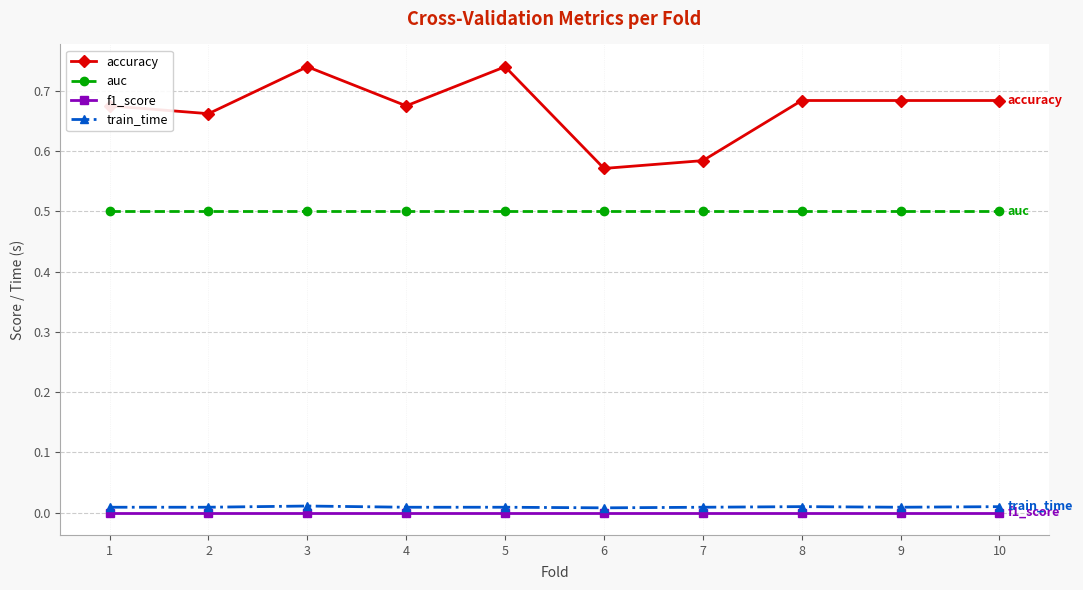

At which category does accuracy reach its first local peak?

3